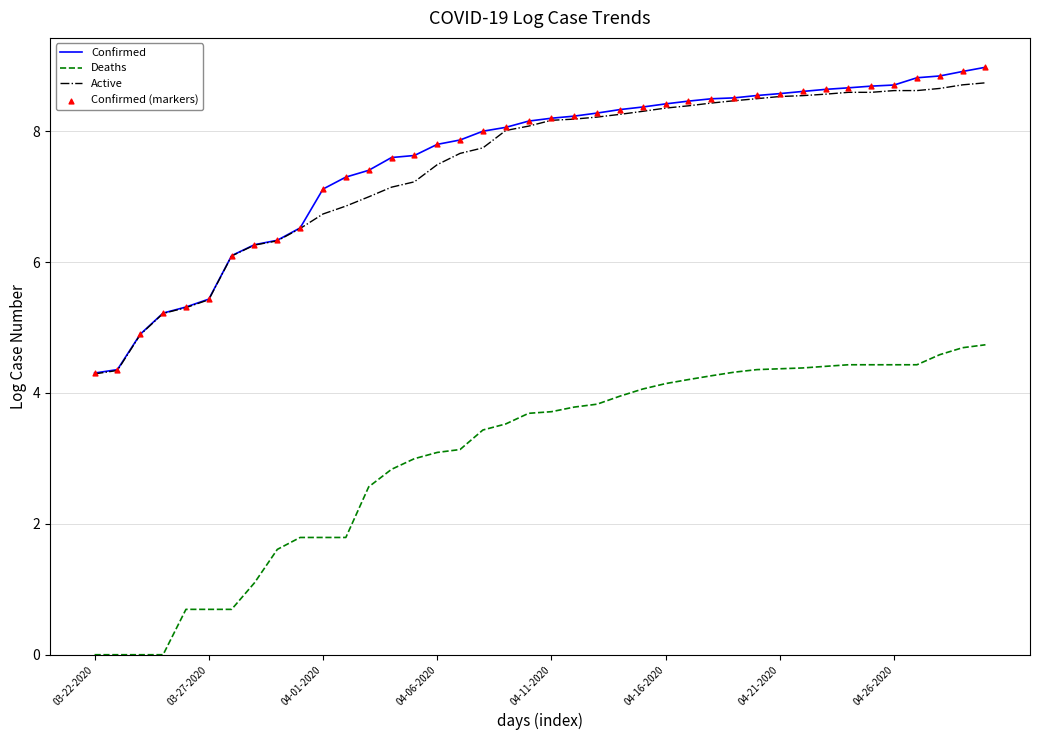

What is the greatest value displayed?

9.0